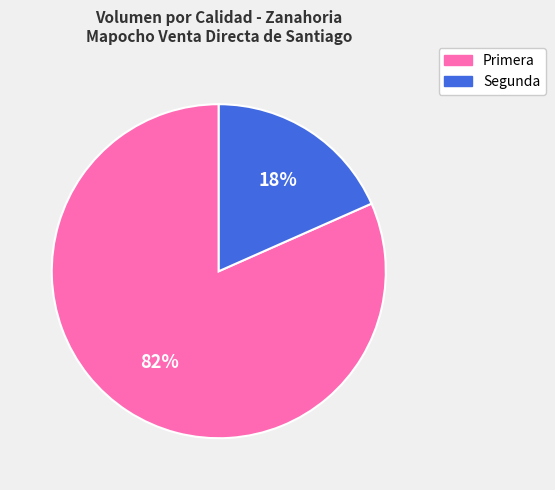

True or false: Primera accounts for 82% of the total.

True